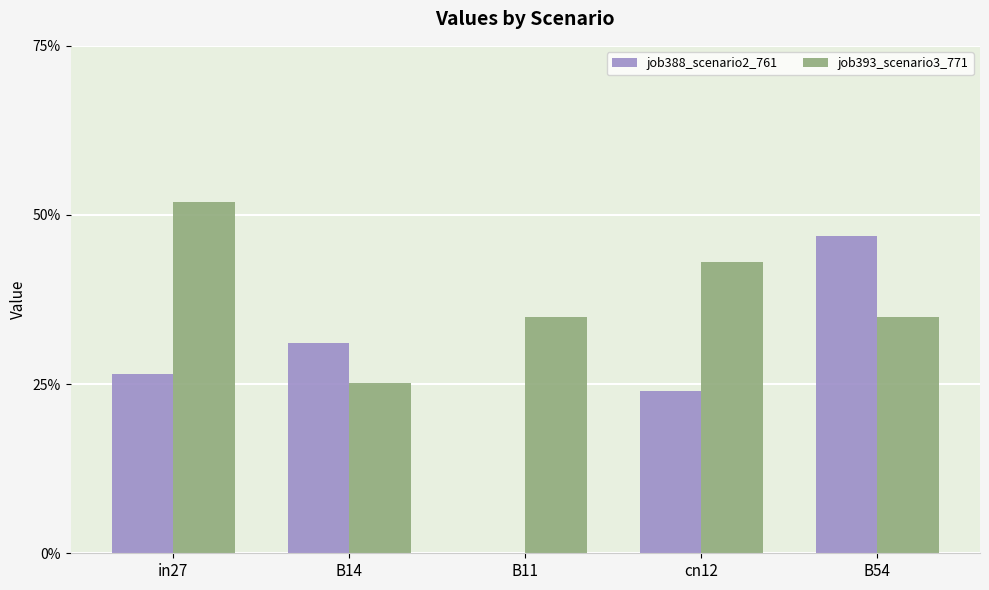

What are all the series names shown in the legend?

job388_scenario2_761, job393_scenario3_771